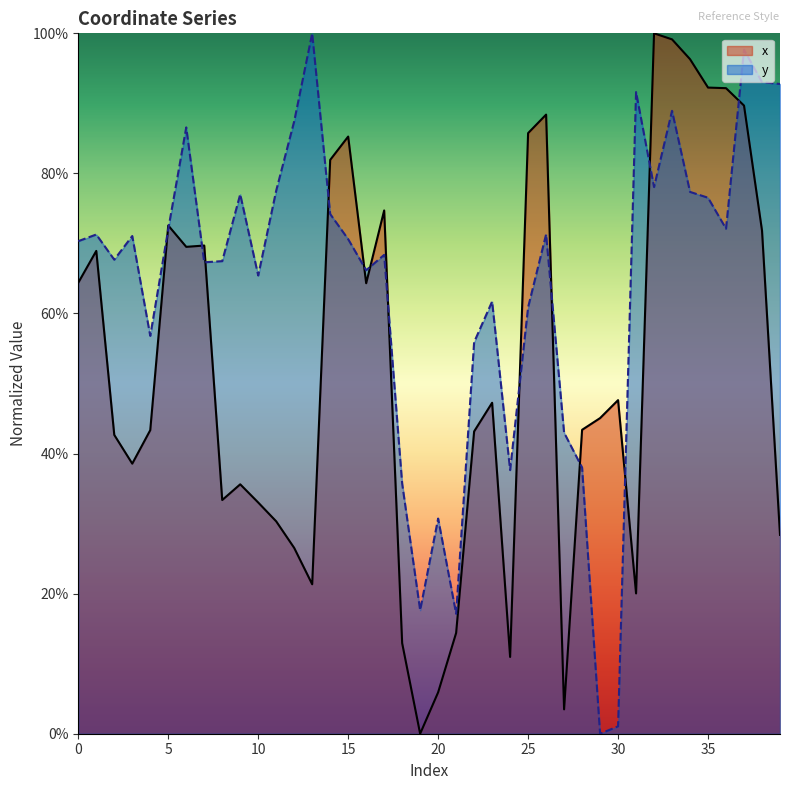

The y series shows 0.4 at 24. True or false?

True